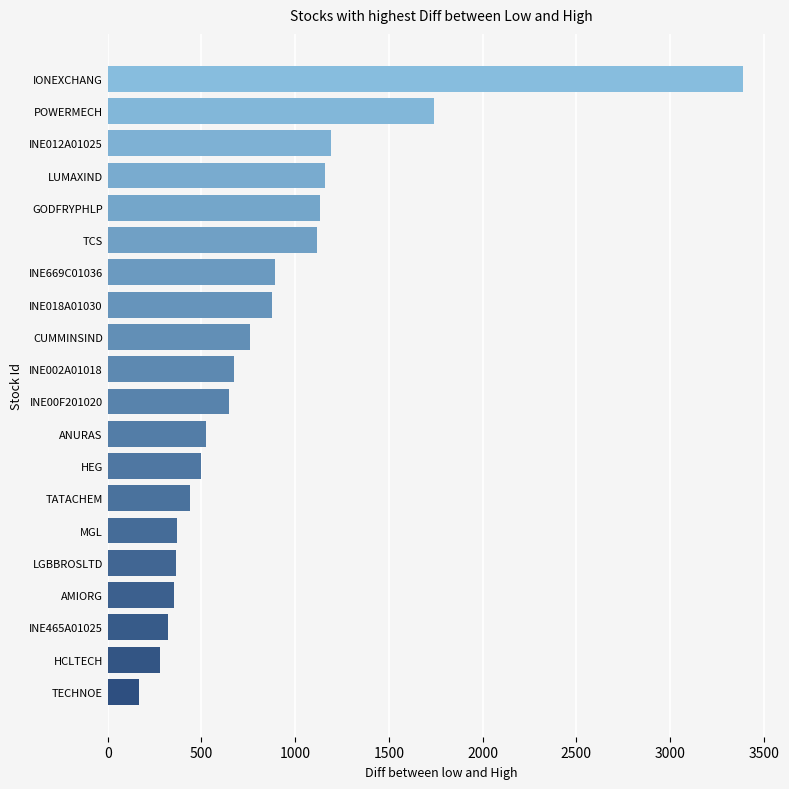

Approximately how many times larger is the value at HEG compared to INE002A01018?

0.7